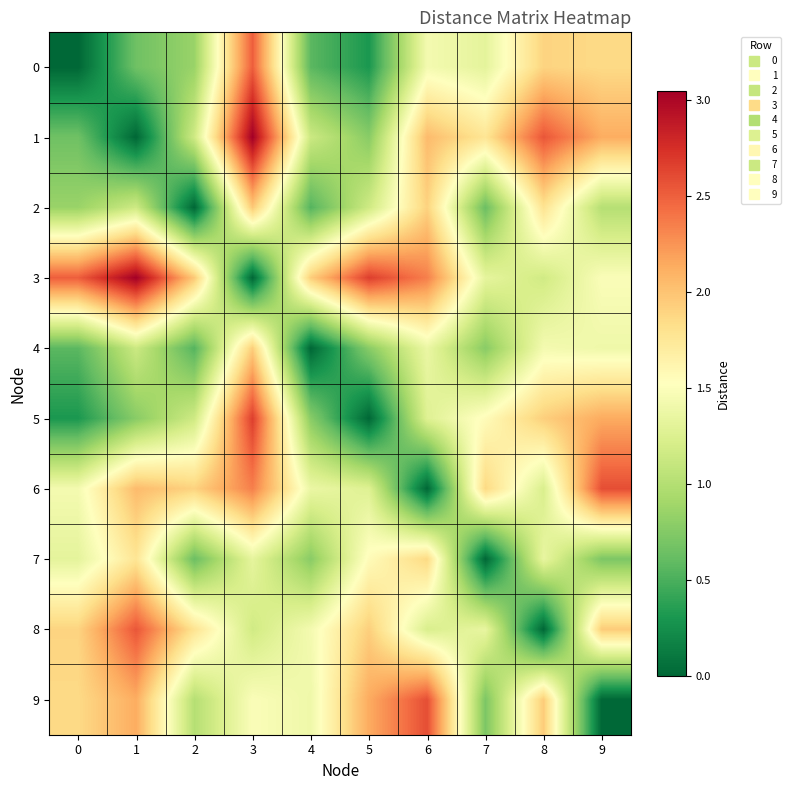

Reading left to right, transcribe all the data shown in this chart.

0: 0=0.0	1=0.7	2=0.9	3=2.5	4=0.6	5=0.3	6=1.4	7=1.3	8=1.9	9=1.9
1: 0=0.7	1=0.0	2=1.2	3=3.0	4=1.1	5=0.8	6=2.0	7=1.8	8=2.5	9=2.1
2: 0=0.9	1=1.2	2=0.0	3=2.0	4=0.5	5=1.2	6=1.9	7=0.6	8=1.8	9=1.0
3: 0=2.5	1=3.0	2=2.0	3=0.0	4=1.9	5=2.7	6=2.4	7=1.3	8=1.2	9=1.5
4: 0=0.6	1=1.1	2=0.5	3=1.9	4=0.0	5=0.8	6=1.4	7=0.8	8=1.4	9=1.4
5: 0=0.3	1=0.8	2=1.2	3=2.7	4=0.8	5=0.0	6=1.3	7=1.6	8=1.9	9=2.1
6: 0=1.4	1=2.0	2=1.9	3=2.4	4=1.4	5=1.3	6=0.0	7=1.9	8=1.2	9=2.6
7: 0=1.3	1=1.8	2=0.6	3=1.3	4=0.8	5=1.6	6=1.9	7=0.0	8=1.4	9=0.7
8: 0=1.9	1=2.5	2=1.8	3=1.2	4=1.4	5=1.9	6=1.2	7=1.4	8=0.0	9=1.9
9: 0=1.9	1=2.1	2=1.0	3=1.5	4=1.4	5=2.1	6=2.6	7=0.7	8=1.9	9=0.0